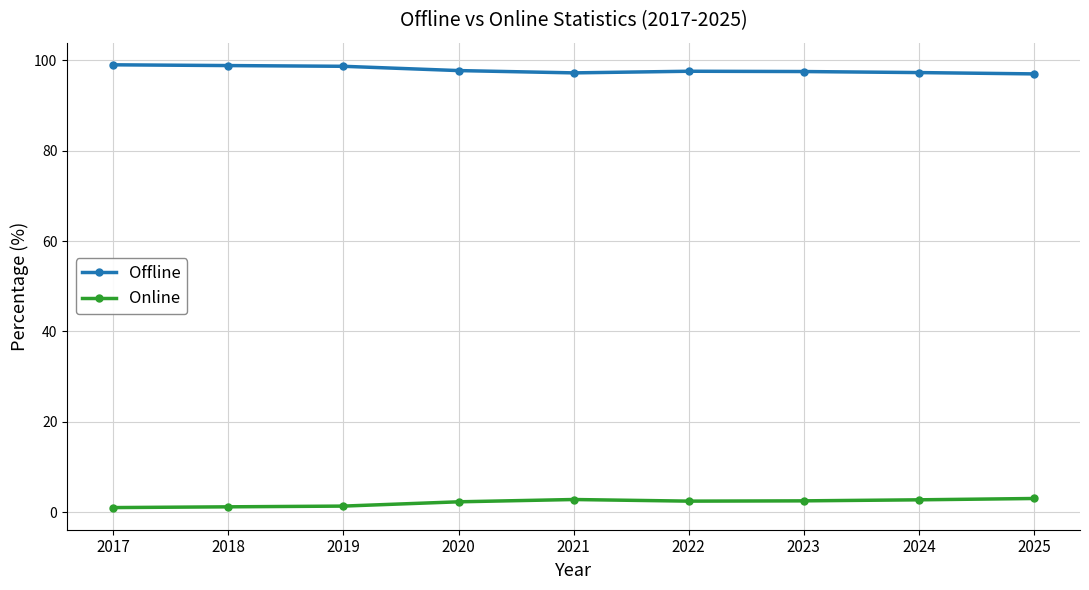

What is the spread (max minus min) of values at 2024?

94.6